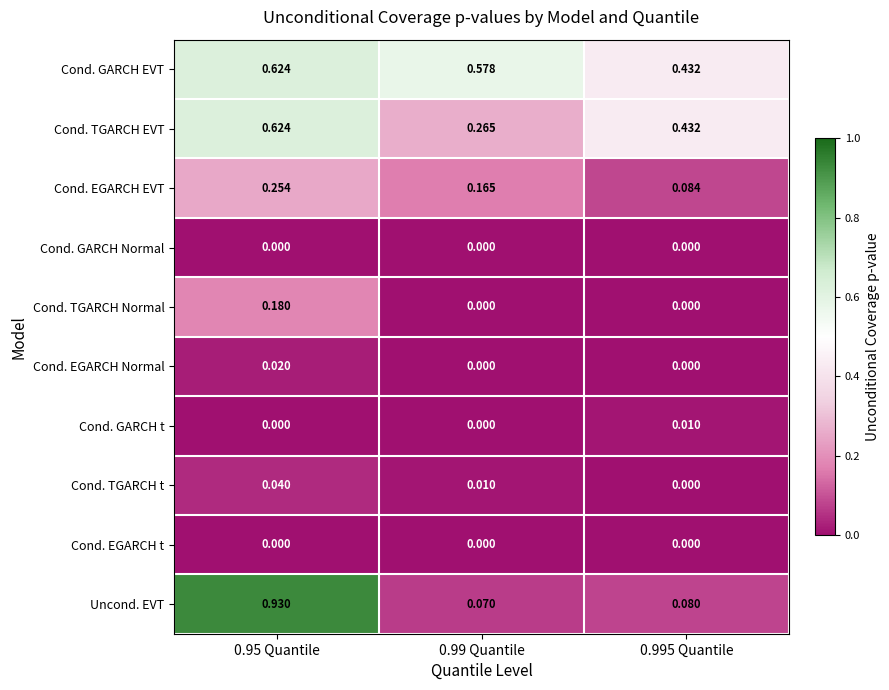

Which series changed the most between 0.95 Quantile and 0.995 Quantile?

Uncond. EVT